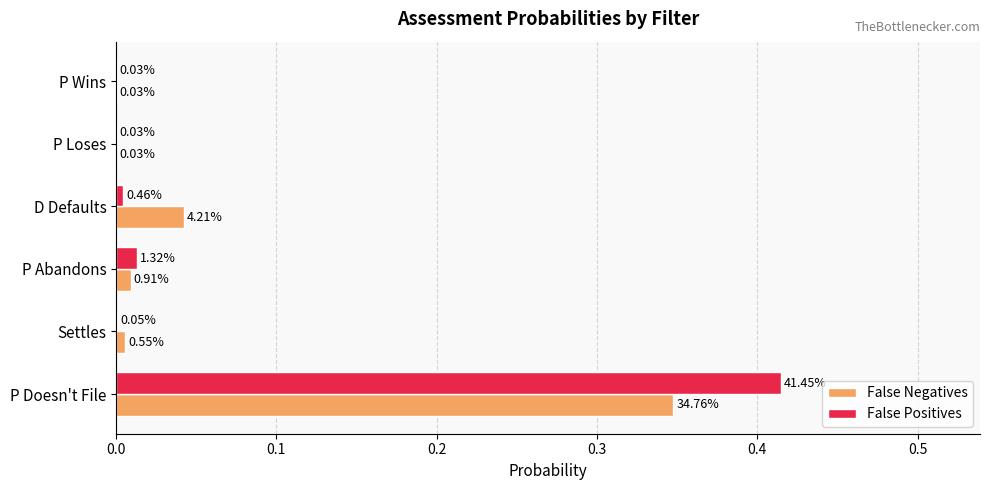

At which category is the sum across all series the highest?

P Doesn't File